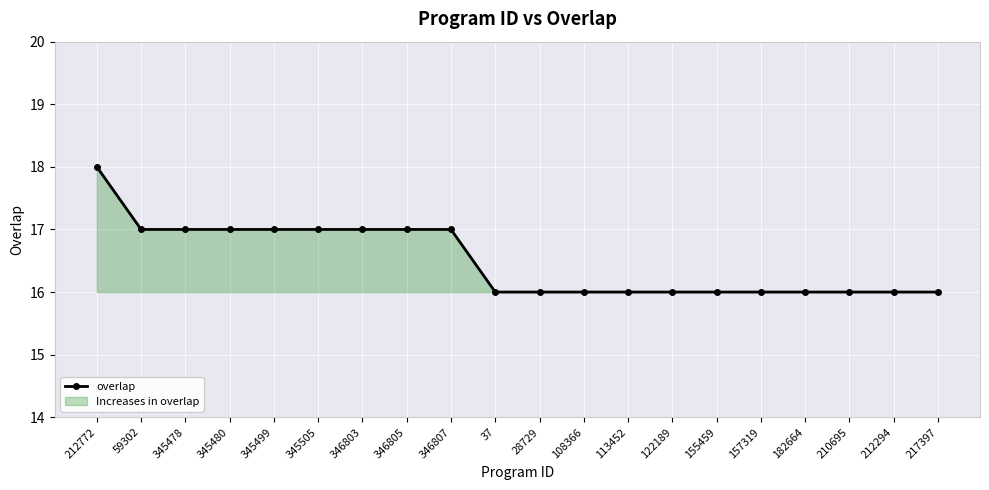

What position from the left is 108366?

12